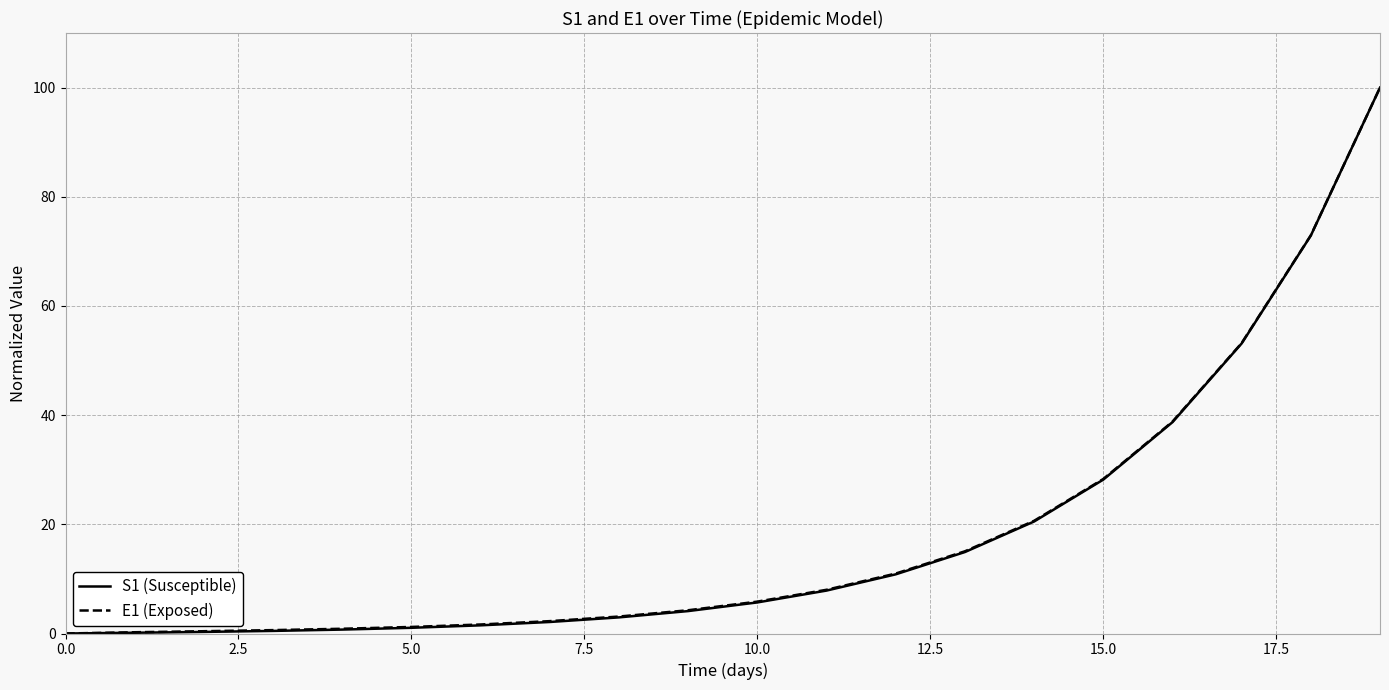

Is this an area chart (filled region under the line)?

No